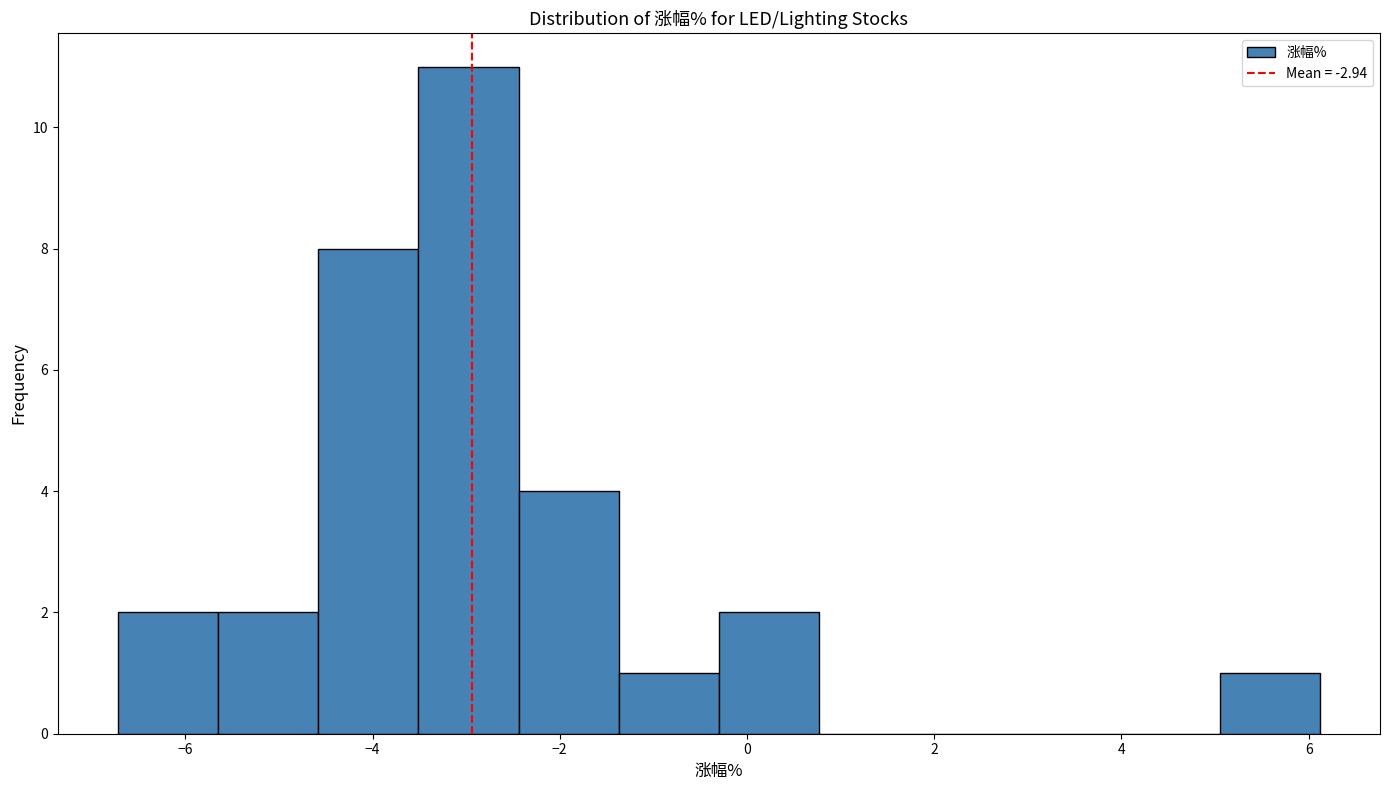

Reading left to right, transcribe this chart: for each bar, give the range it covers on the x-axis and its height. Neither the bar edges nor the heights are printed on the chart, so give them approximately, as read against the axes.

-6.8 to -5.6: 2
-5.6 to -4.6: 2
-4.6 to -3.6: 8
-3.6 to -2.4: 11
-2.4 to -1.4: 4
-1.4 to -0.2: 1
-0.2 to 0.8: 2
0.8 to 1.8: 0
1.8 to 3.0: 0
3.0 to 4.0: 0
4.0 to 5.0: 0
5.0 to 6.2: 1